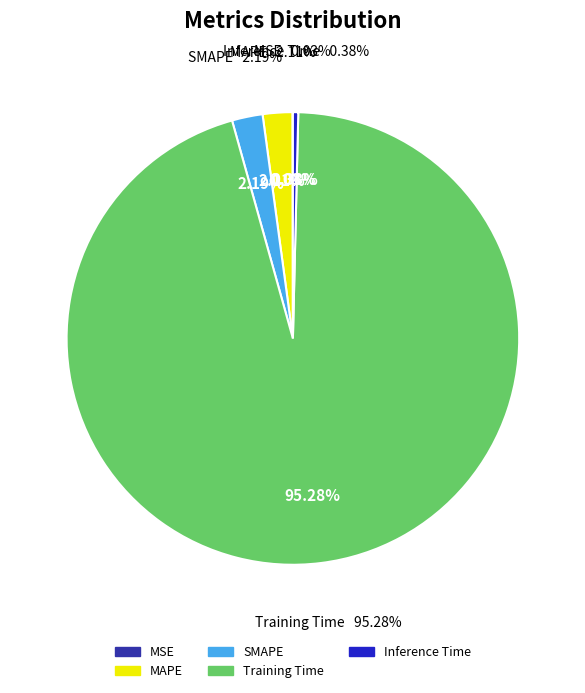

To the nearest percent, what is the difference between the largest and smallest slice percentages?

95%